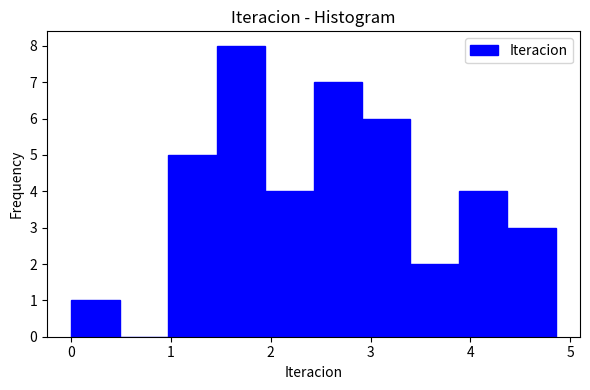

Reading left to right, transcribe this chart: for each bar, give the range it covers on the x-axis and its height. Neither the bar edges nor the heights are printed on the chart, so give them approximately, as read against the axes.

0.0 to 0.5: 1
0.5 to 1.0: 0
1.0 to 1.5: 5
1.5 to 1.9: 8
1.9 to 2.4: 4
2.4 to 2.9: 7
2.9 to 3.4: 6
3.4 to 3.9: 2
3.9 to 4.4: 4
4.4 to 4.9: 3